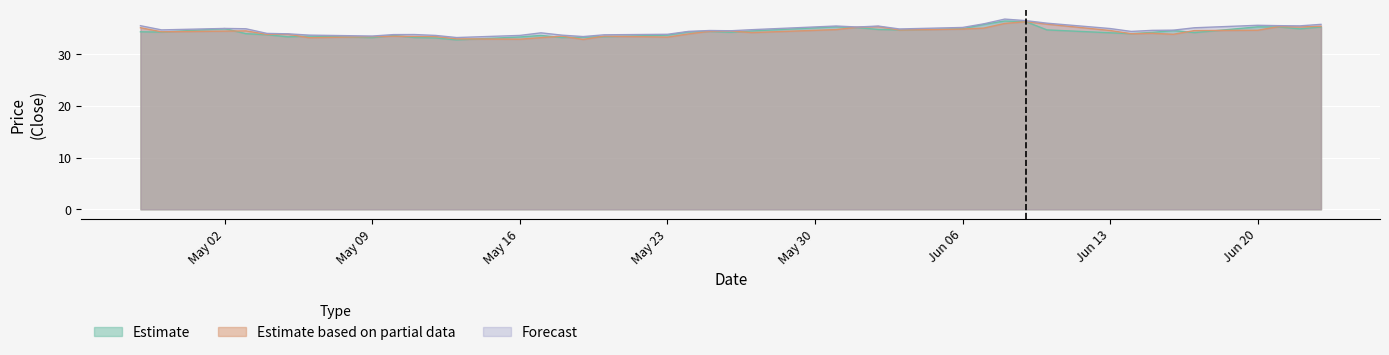

How many lines are shown in the chart?

3